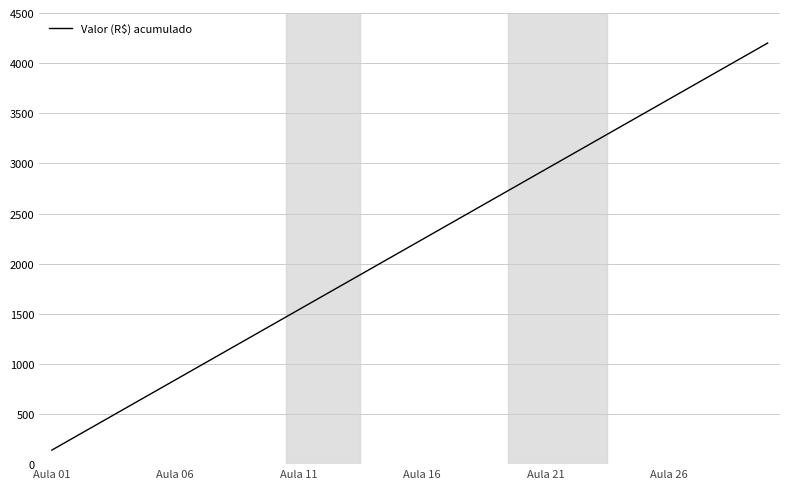

What is the minimum value shown in the chart?

140